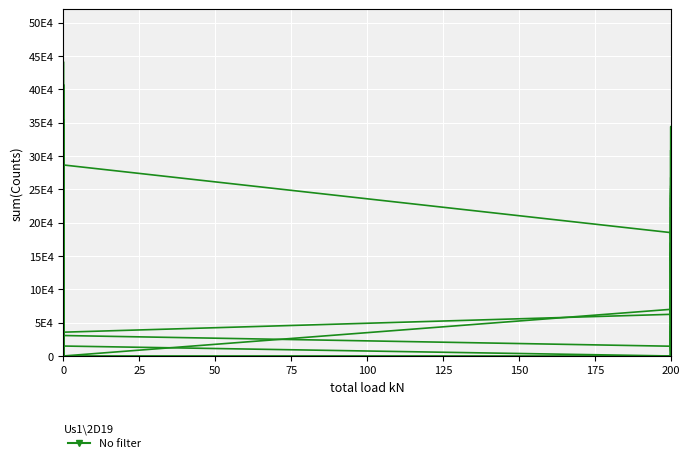

Between 125 and 27, which is larger?

125